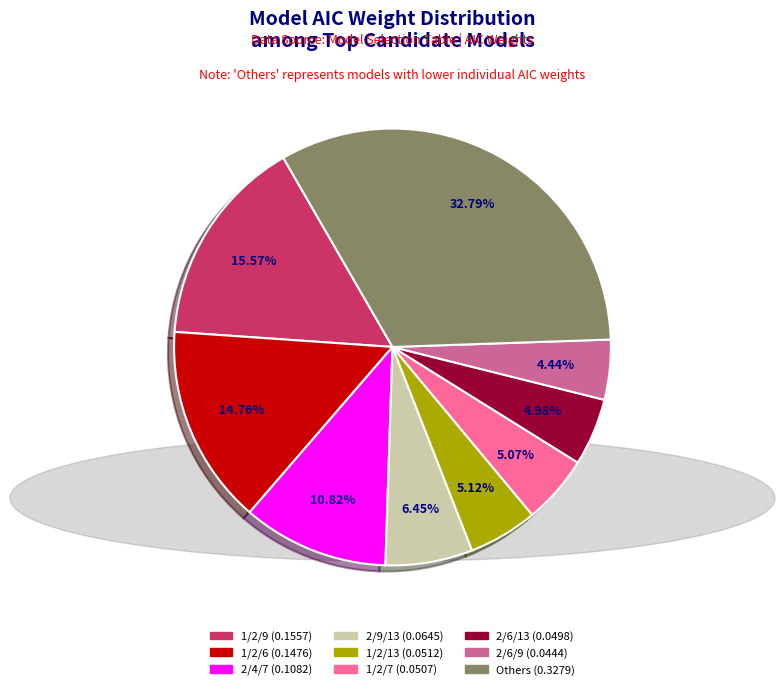

Is there a majority slice in this chart?

No